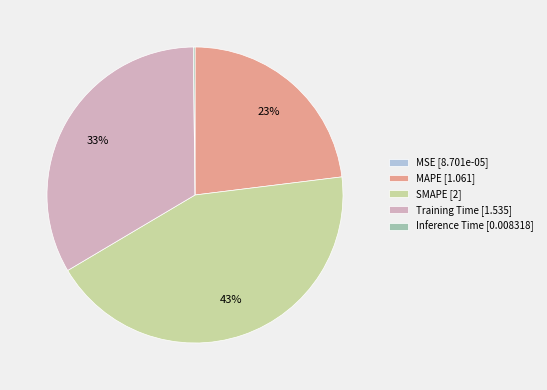

Which slice is the largest?

SMAPE